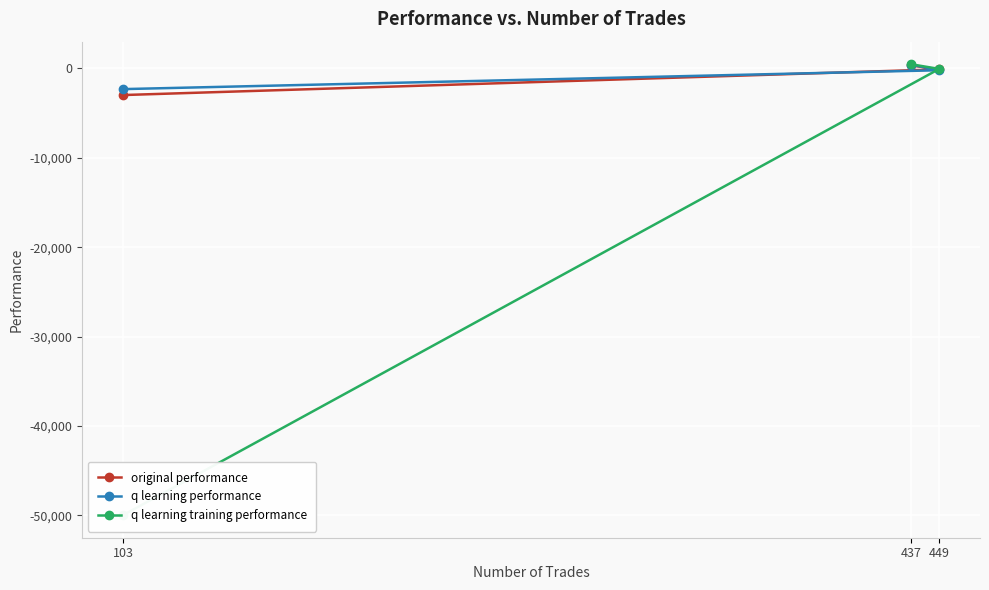

The q learning training performance series shows 753.5 at 437. True or false?

False